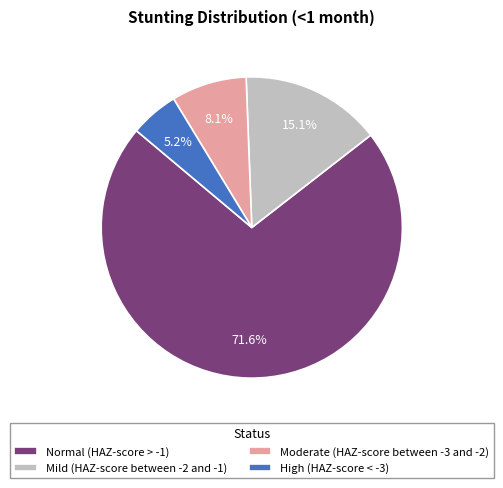

Which slice represents more than half of the pie?

Normal (HAZ-score > -1)